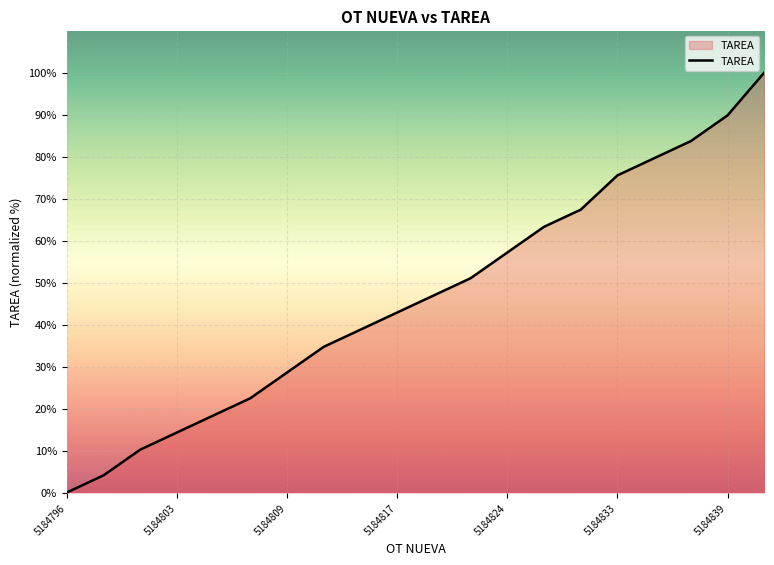

What is the difference between the maximum and minimum values?

100.0